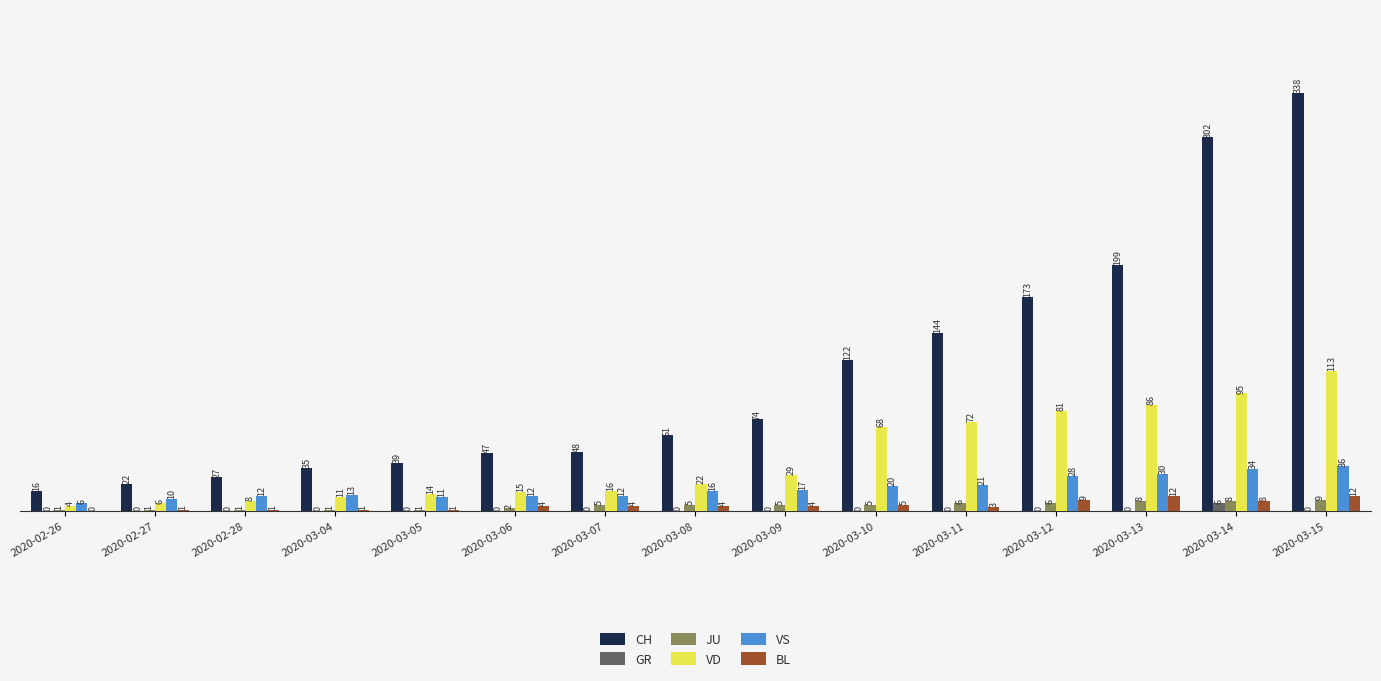

Between 2020-02-28 and 2020-03-15, which series saw the biggest shift?

CH